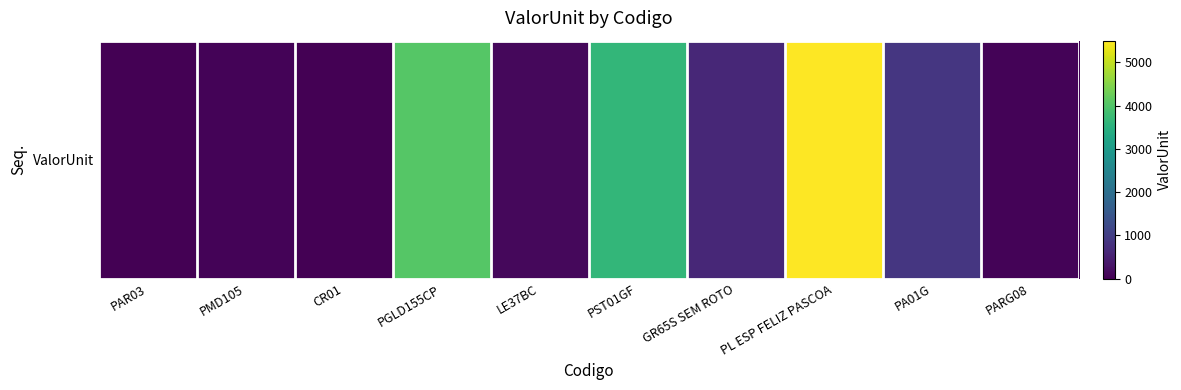

Reading left to right, extract all data points from this chart.

0.0	58.5	17.9	4042.2	114.4	3649.4	609.0	5501.3	864.0	55.0